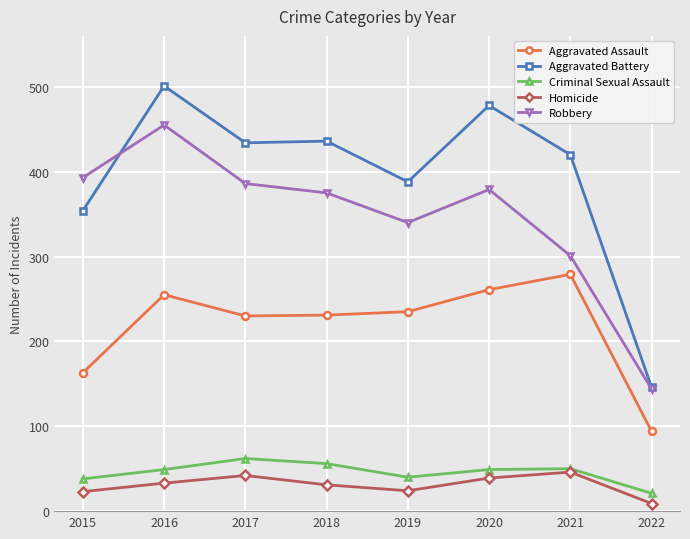

How many lines are shown in the chart?

5